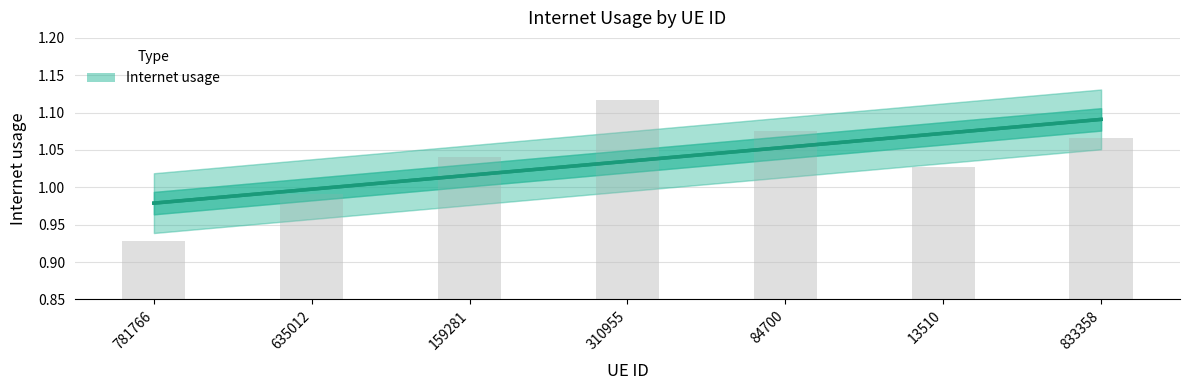

What is the difference between the second highest and minimum values?

0.1